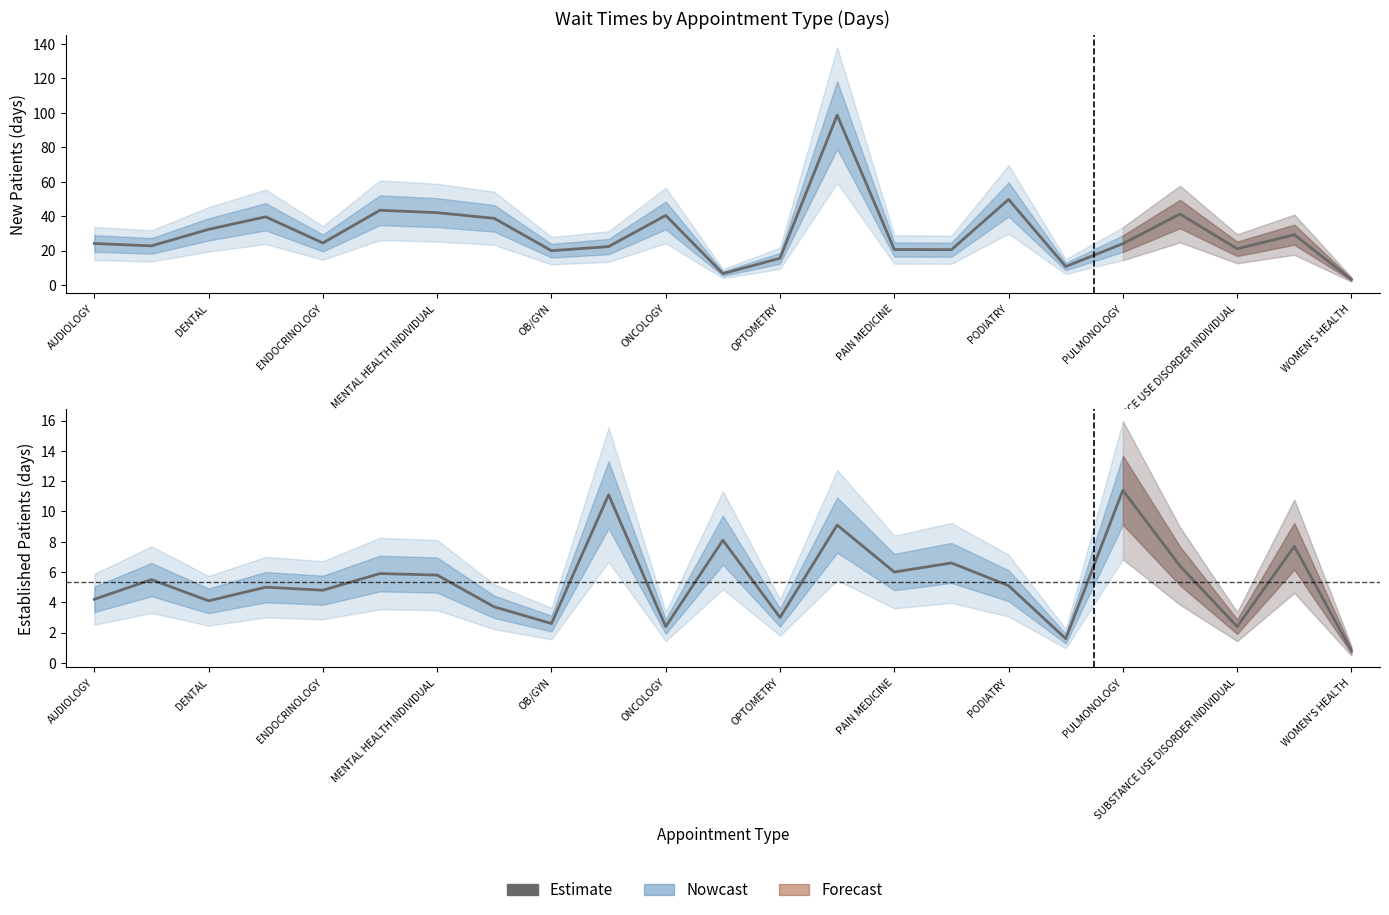

The chart shows a value of 0.5 at SUBSTANCE USE DISORDER INDIVIDUAL. True or false?

False